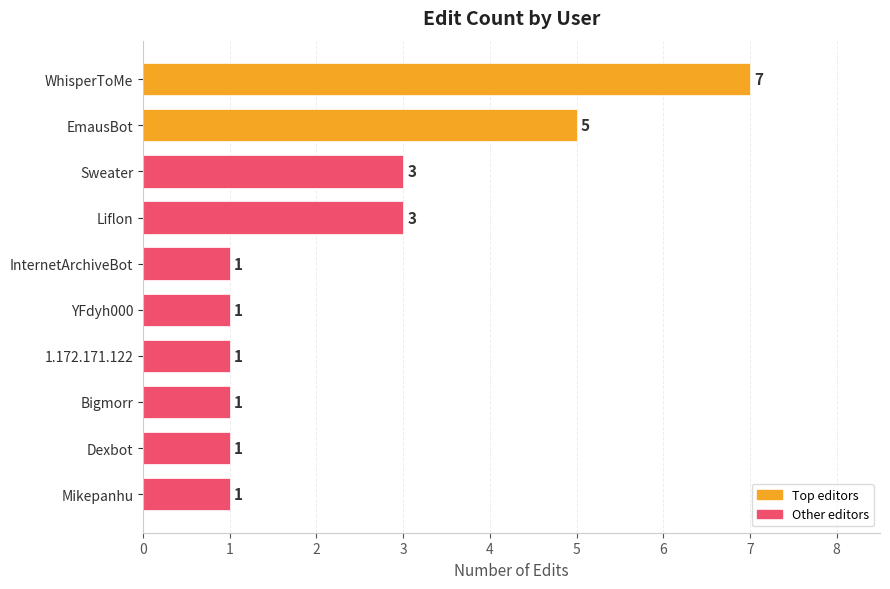

Reading bottom to top, what are all the values shown in this chart?

Mikepanhu=1	Dexbot=1	Bigmorr=1	1.172.171.122=1	YFdyh000=1	InternetArchiveBot=1	Liflon=3	Sweater=3	EmausBot=5	WhisperToMe=7